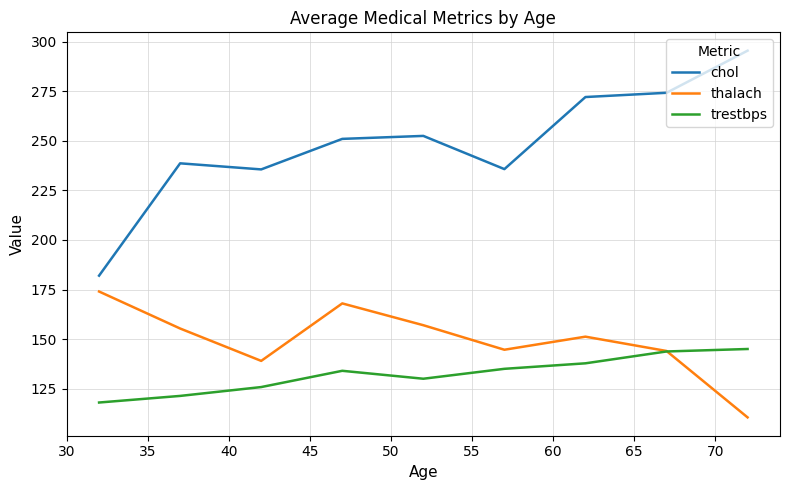

List the series in order of their peak value, lowest first.

trestbps, thalach, chol